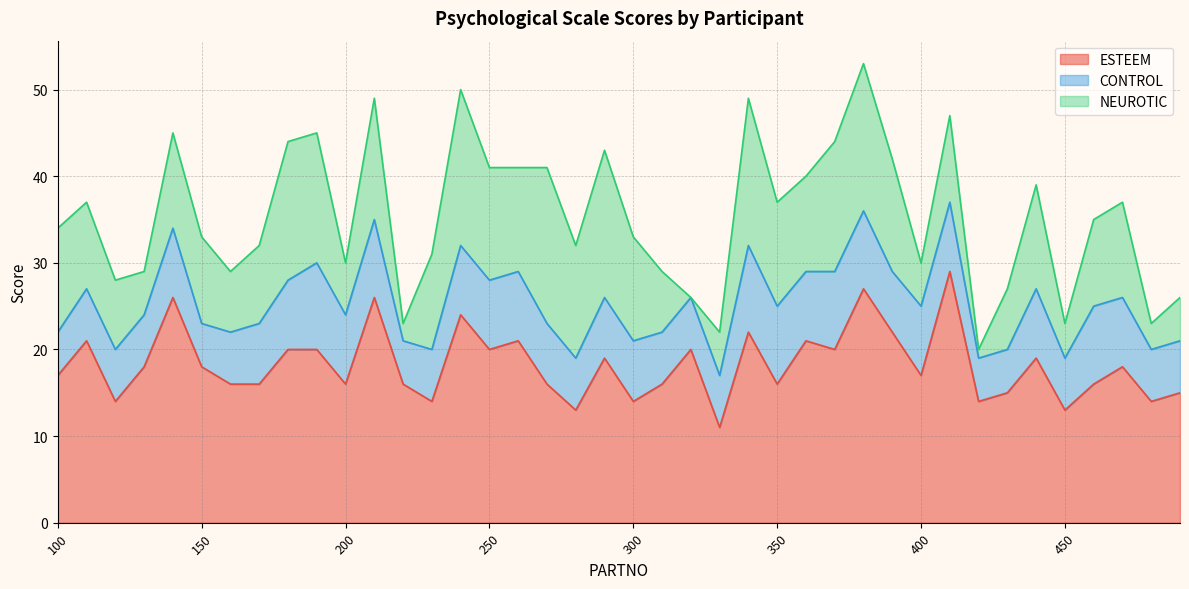

Reading right to left, what are all the values shown in this chart?

ESTEEM: 15	14	18	16	13	19	15	14	29	17	22	27	20	21	16	22	11	20	16	14	19	13	16	21	20	24	14	16	26	16	20	20	16	16	18	26	18	14	21	17
CONTROL: 6	6	8	9	6	8	5	5	8	8	7	9	9	8	9	10	6	6	6	7	7	6	7	8	8	8	6	5	9	8	10	8	7	6	5	8	6	6	6	5
NEUROTIC: 5	3	11	10	4	12	7	1	10	5	13	17	15	11	12	17	5	0	7	12	17	13	18	12	13	18	11	2	14	6	15	16	9	7	10	11	5	8	10	12